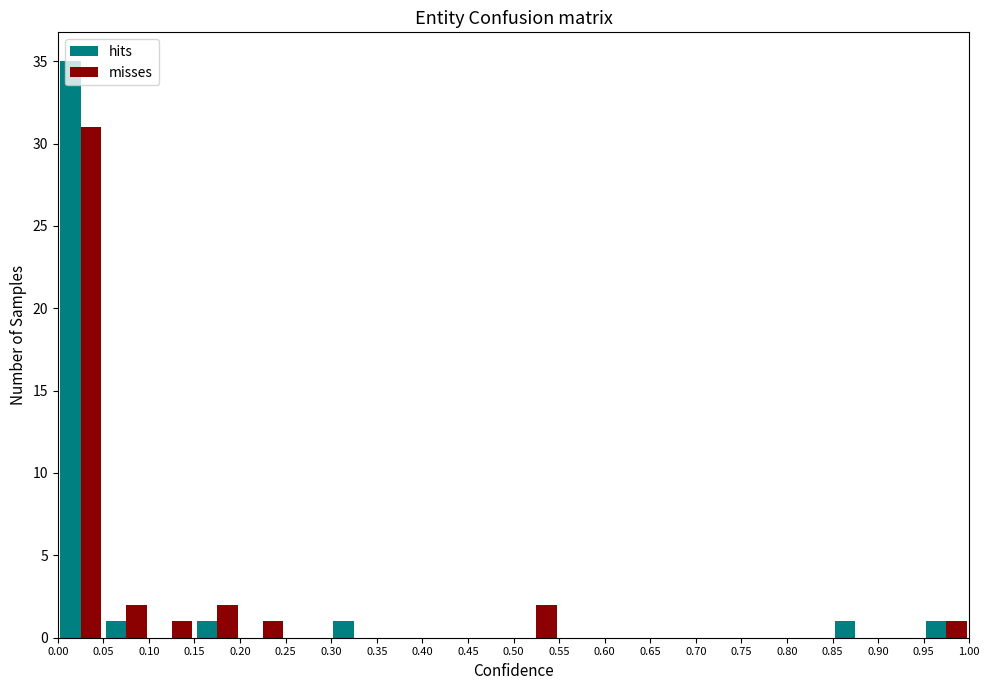

In the hits series, which range on the x-axis has the tallest bar?

0.00 to 0.05